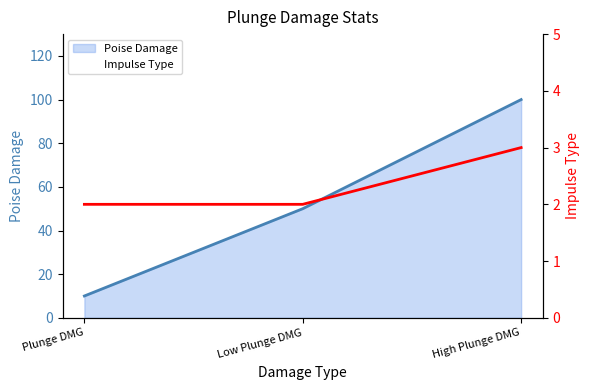

Is the value of Impulse Type at Plunge DMG greater than the value of Poise Damage at High Plunge DMG?

No